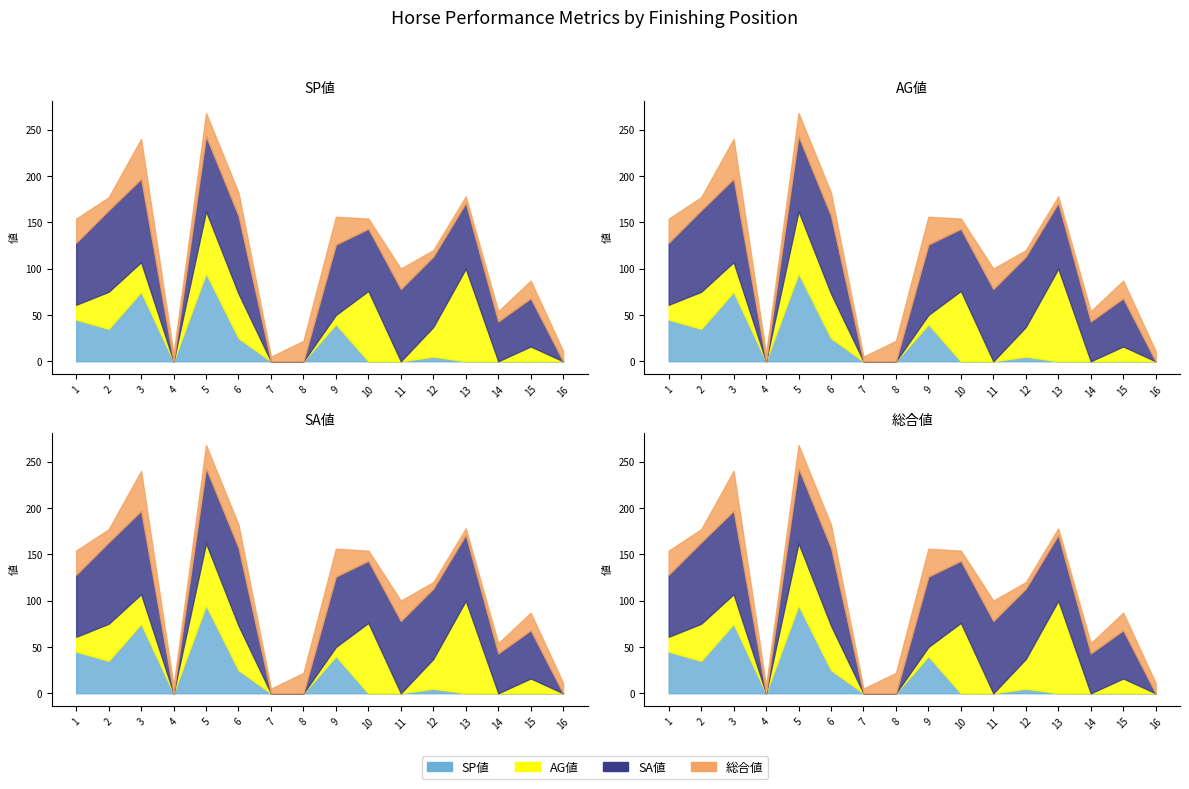

What is the average value of the AG値 series?

27